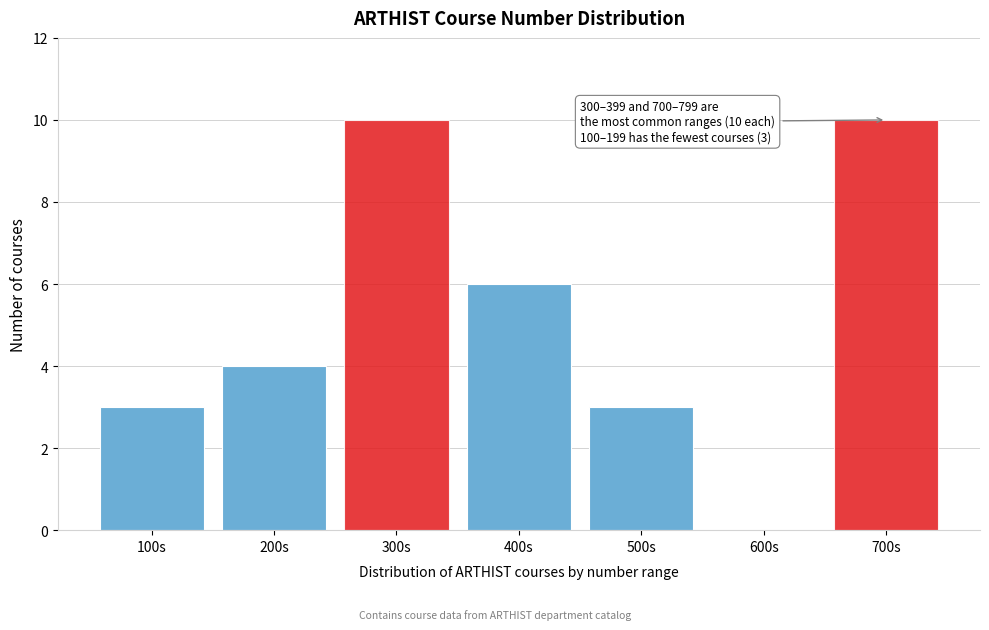

Reading right to left, list all the values displayed in this chart.

700s=10	600s=0	500s=3	400s=6	300s=10	200s=4	100s=3